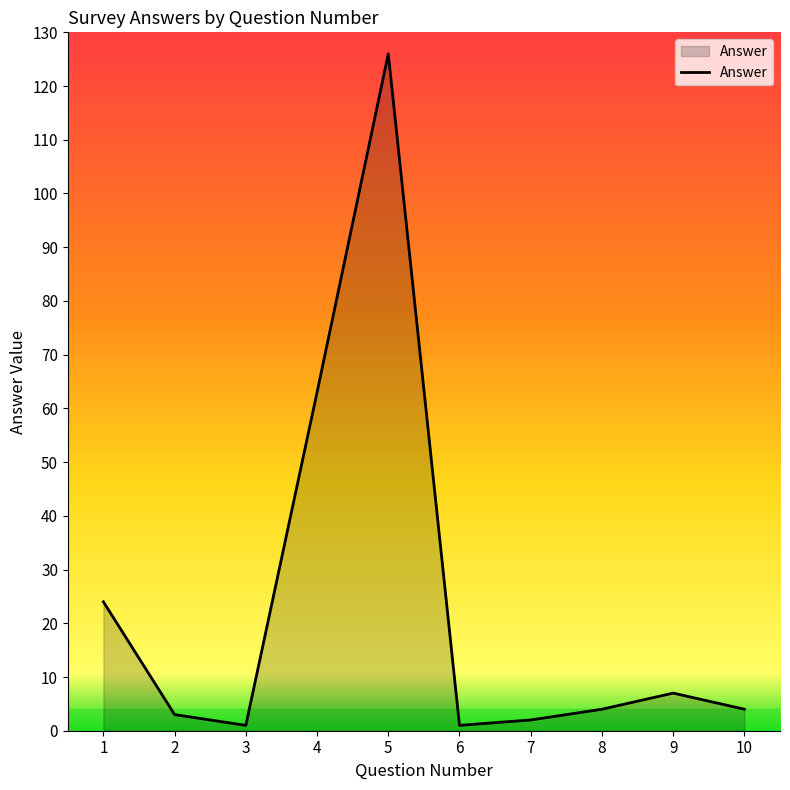

What is the change in value from 2 to 4?

+60